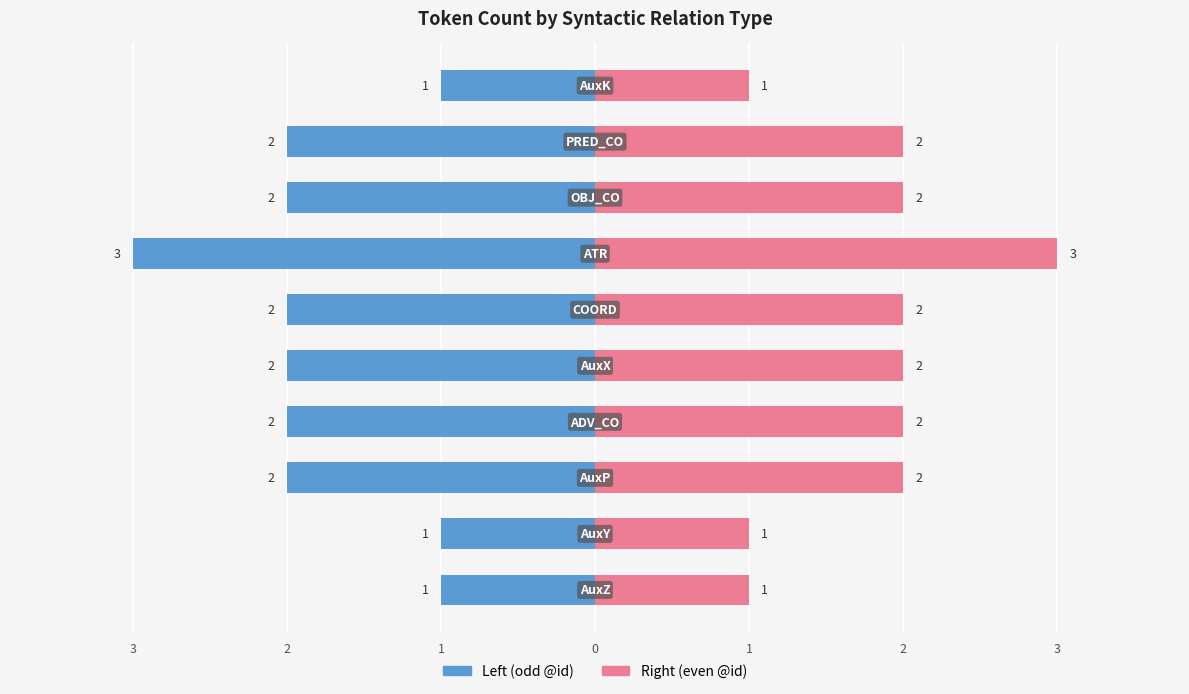

The Token ID (even) series shows 2 at 2. True or false?

True